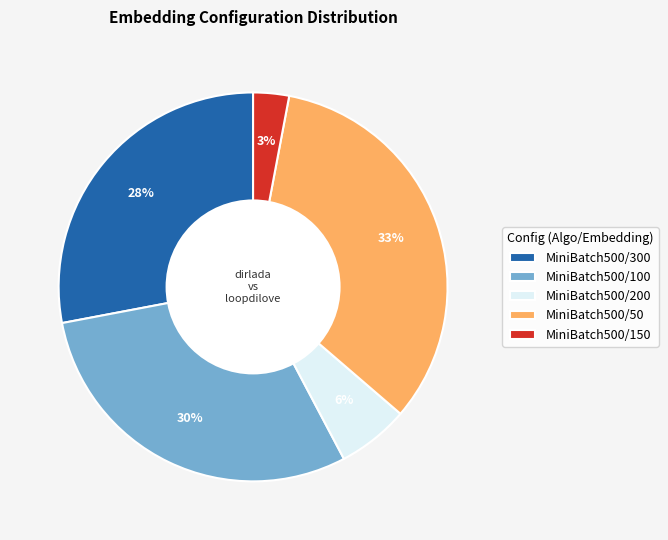

To the nearest percent, what is the difference between the MiniBatch500/150 and MiniBatch500/200 slice percentages?

3%